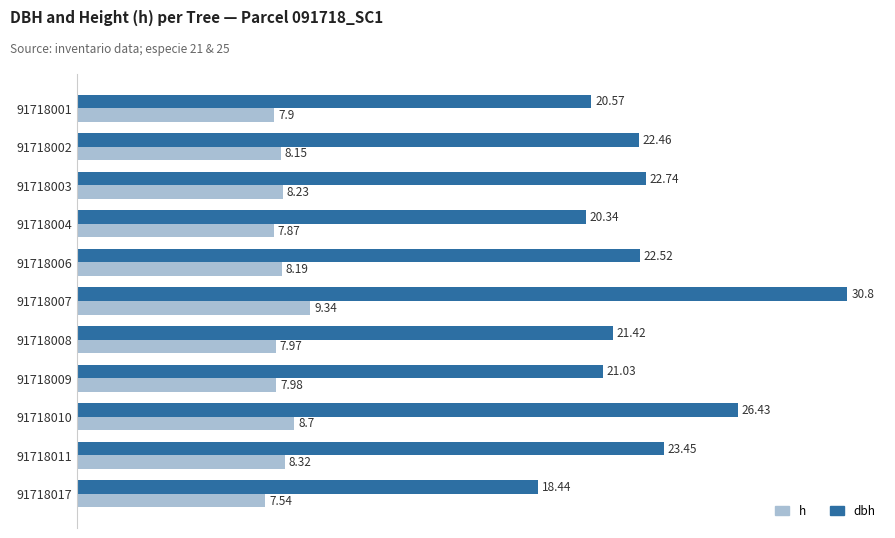

List the series in order of their peak value, lowest first.

h, dbh